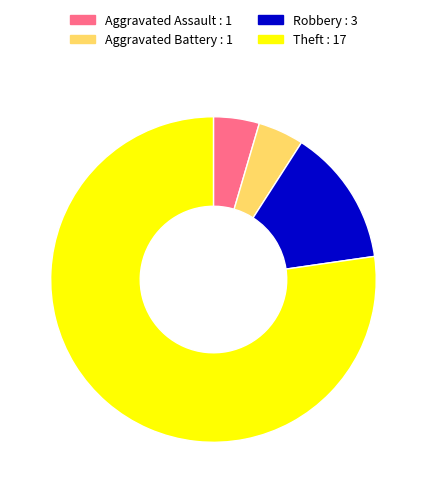

Between Theft : 17 and Aggravated Battery : 1, which is larger?

Theft : 17